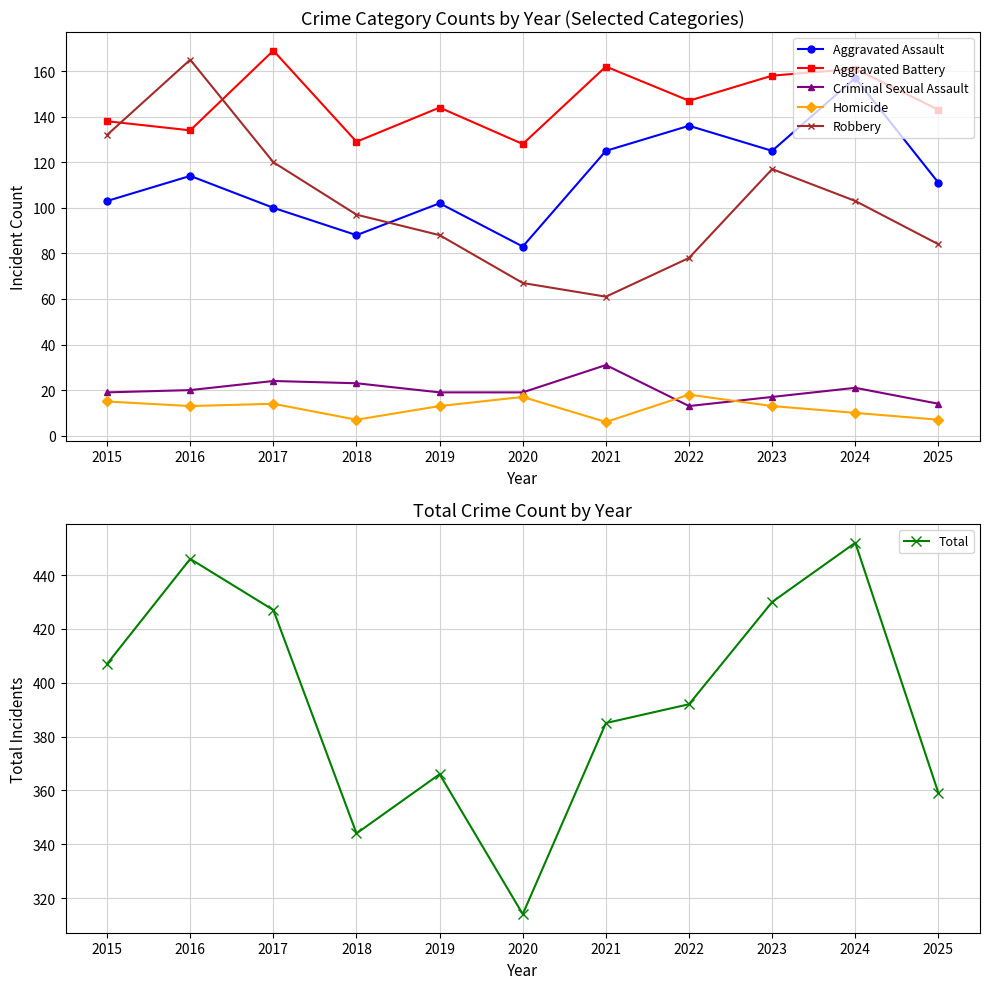

What is the lowest value of the Total series?

314